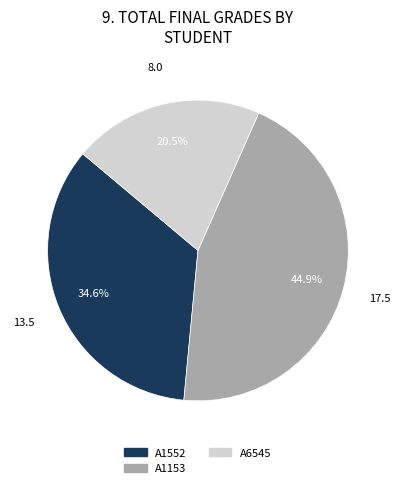

Count the number of slices in the pie.

3